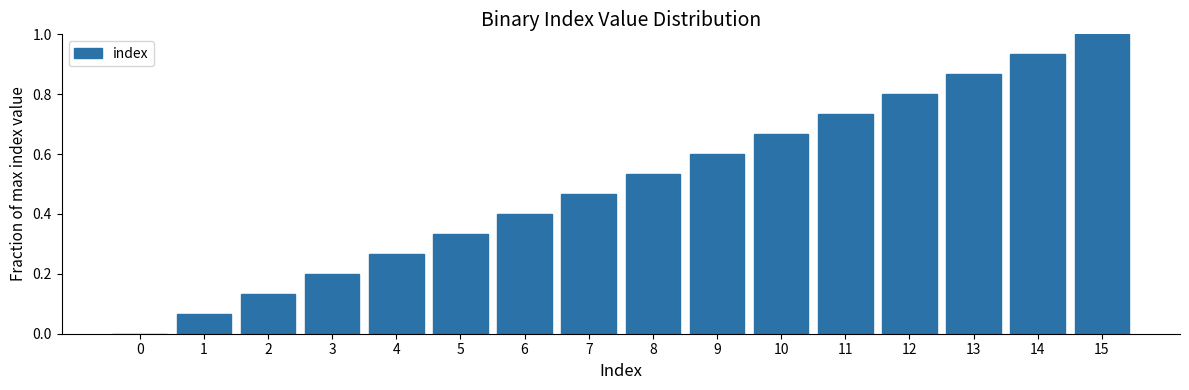

Read the value at 6.

0.4